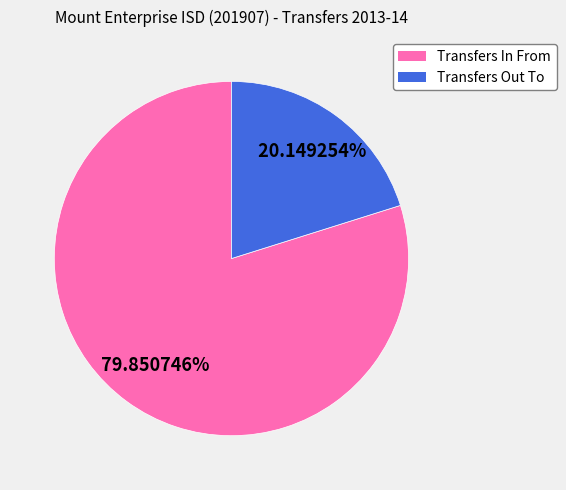

To the nearest percent, what is the difference between the largest and smallest slice percentages?

60%